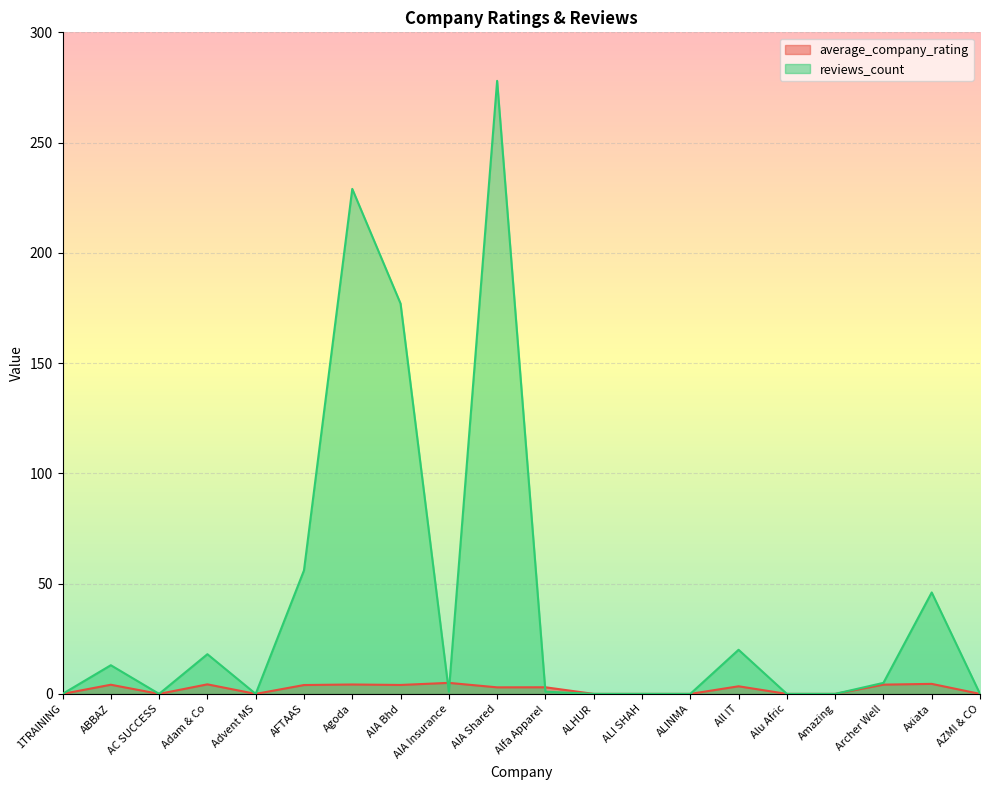

How many interior local valleys does the reviews_count series have?

3